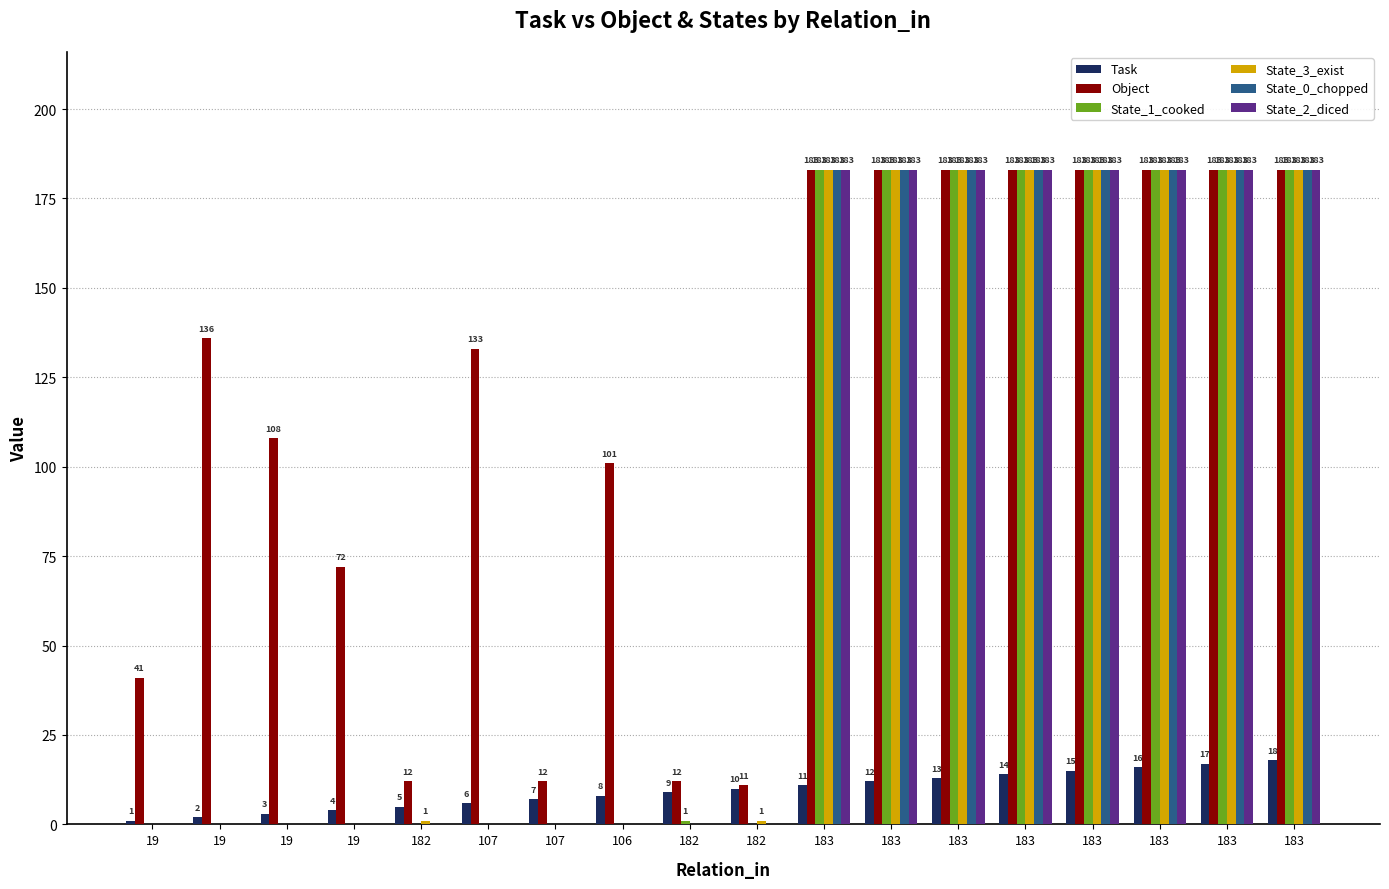

True or false: State_0_chopped has a value of 0 at 107.

True